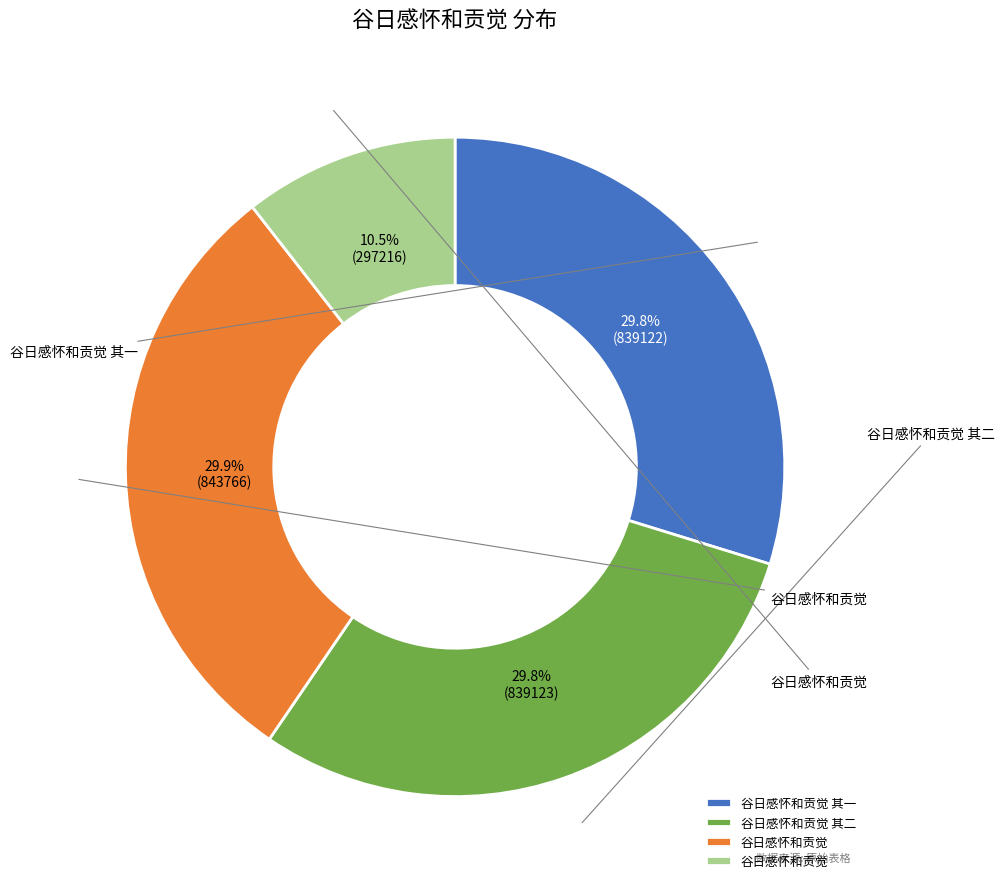

Is there any slice that represents more than half of the pie?

No